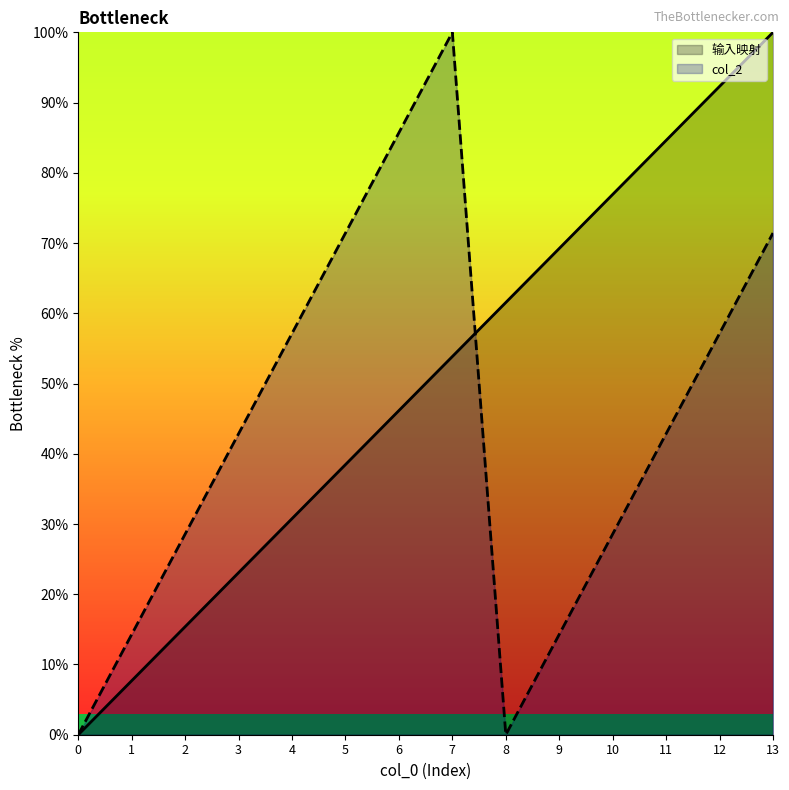

Count the number of data series in this chart.

2